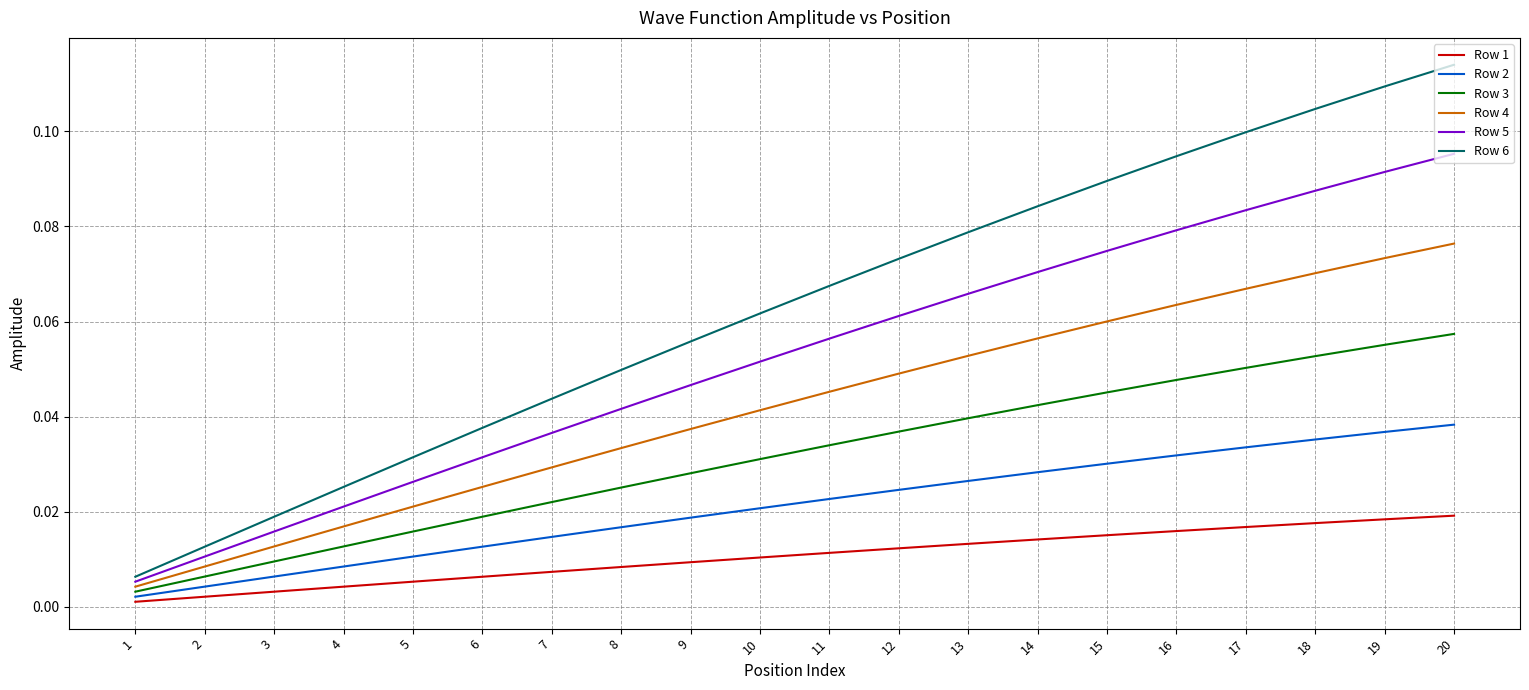

Which series has the largest range (max minus min)?

Row 6